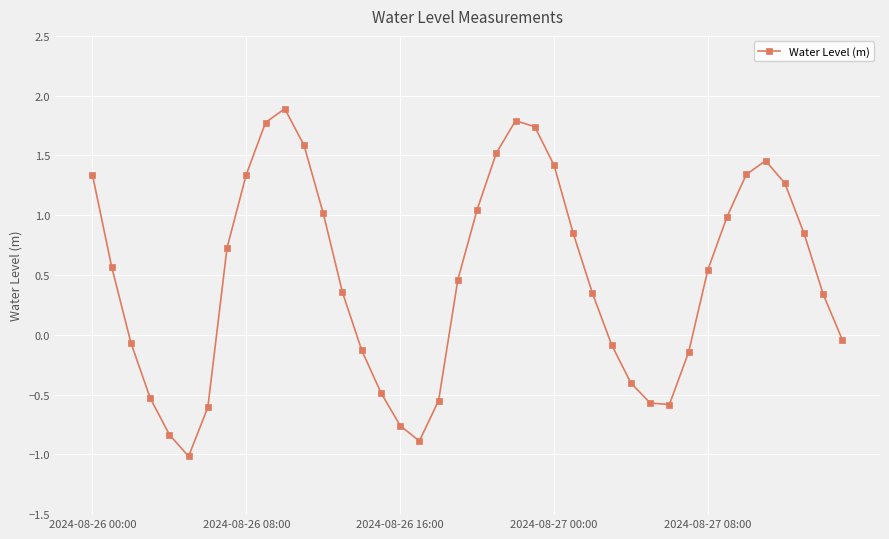

What is the minimum value shown in the chart?

-1.0